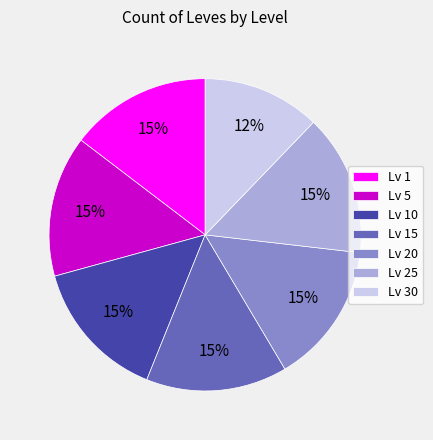

Is it true that Lv 1 is 15% of the pie?

True